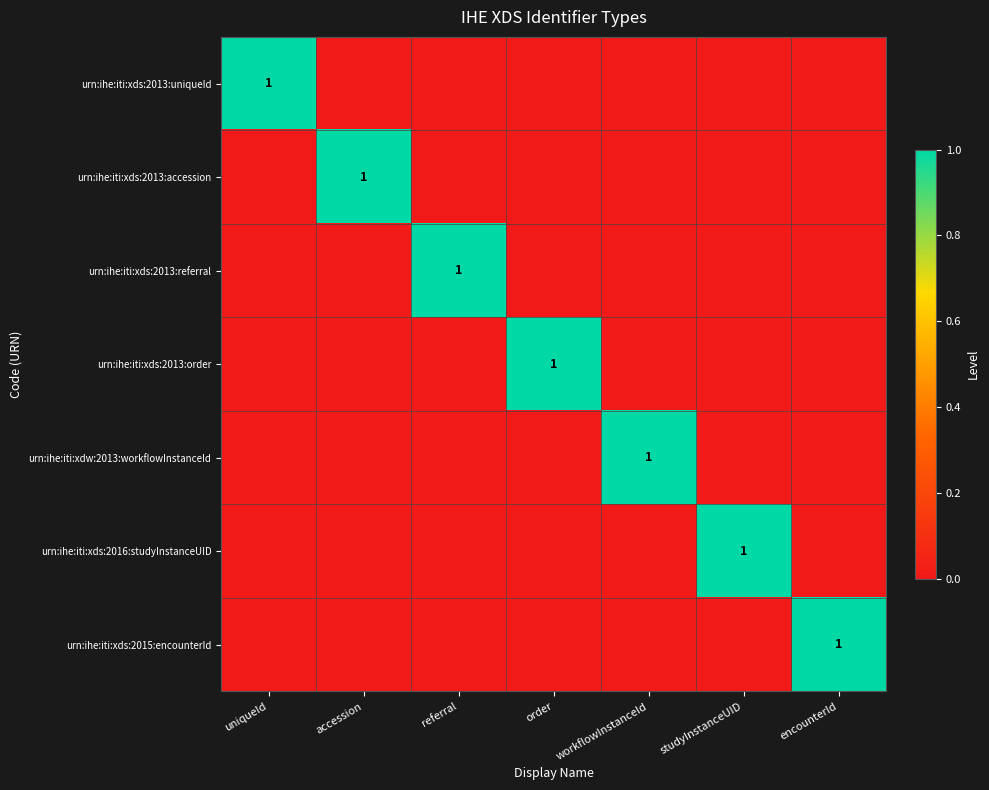

How many positive values does the urn:ihe:iti:xdw:2013:workflowInstanceId series have?

1